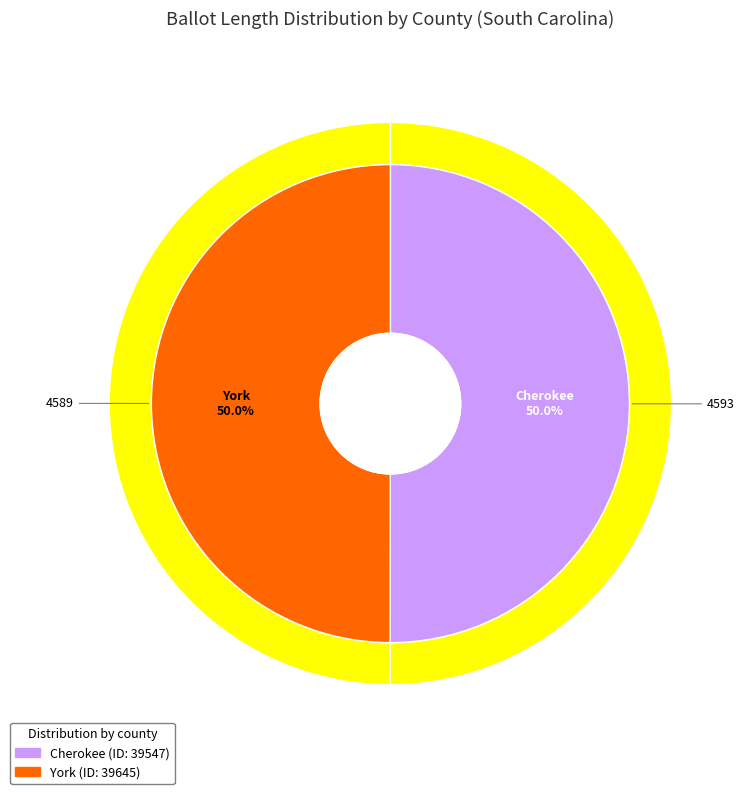

Is it true that 39547 is 50% of the pie?

True